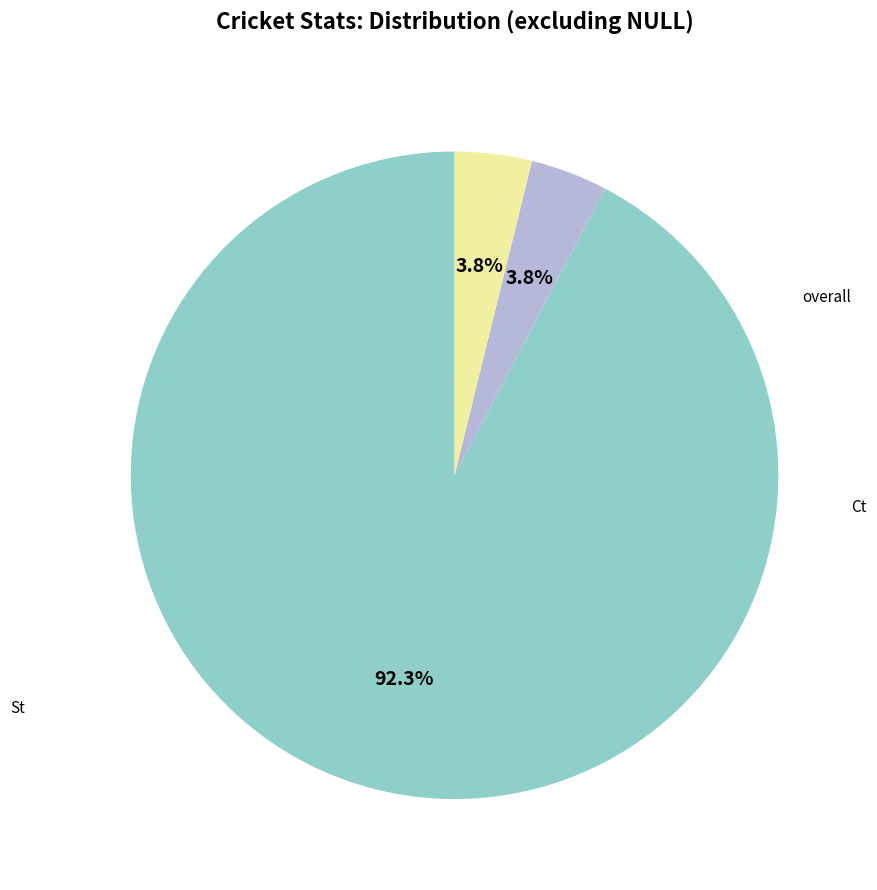

True or false: Ct accounts for 1% of the total.

False